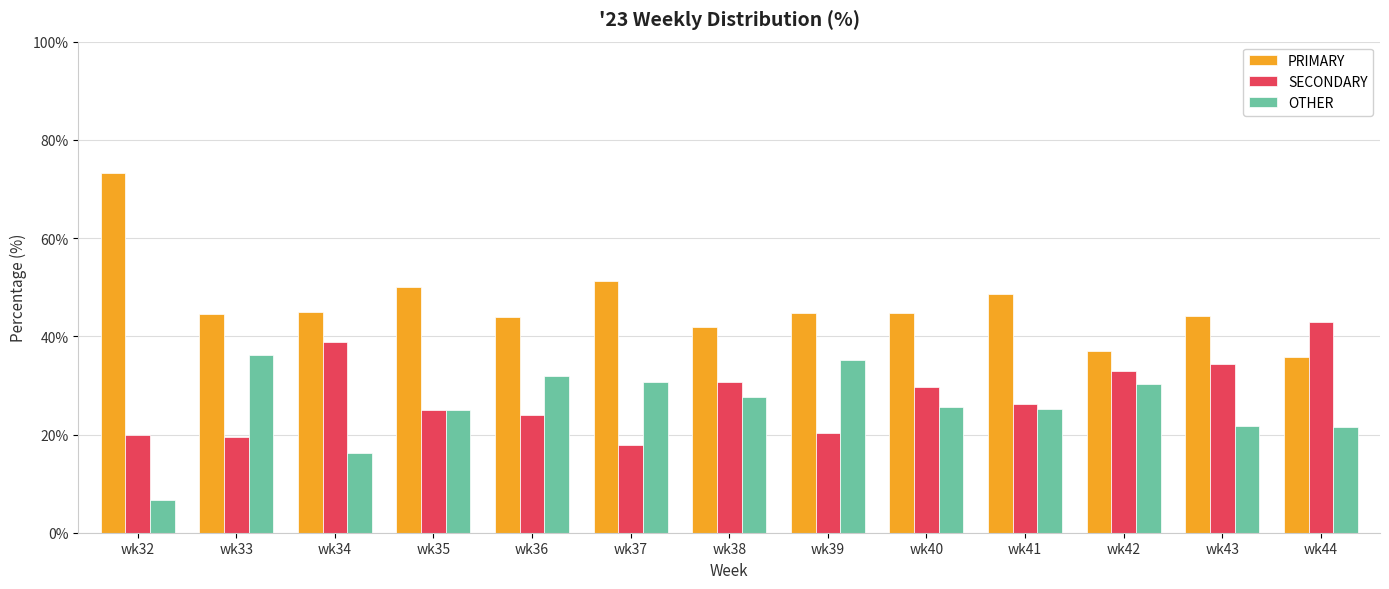

What value does the PRIMARY series have at wk36?

44.0